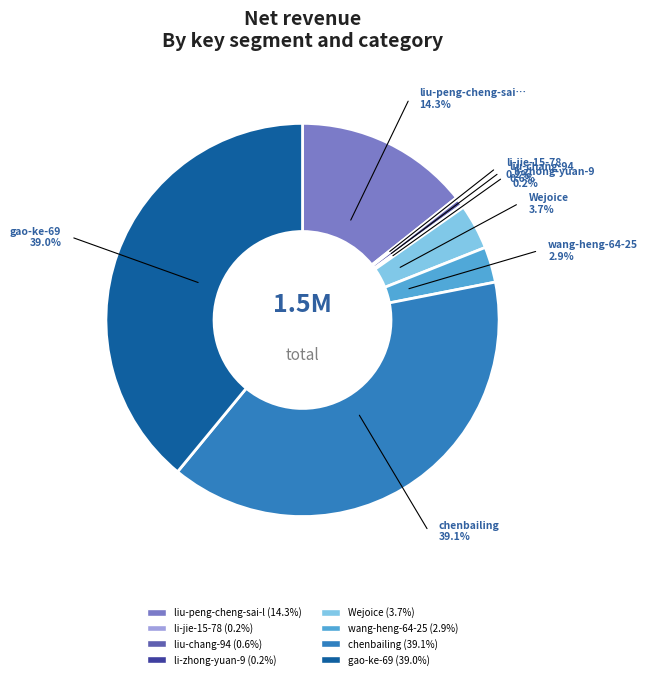

To the nearest percent, what is the average slice percentage?

12%